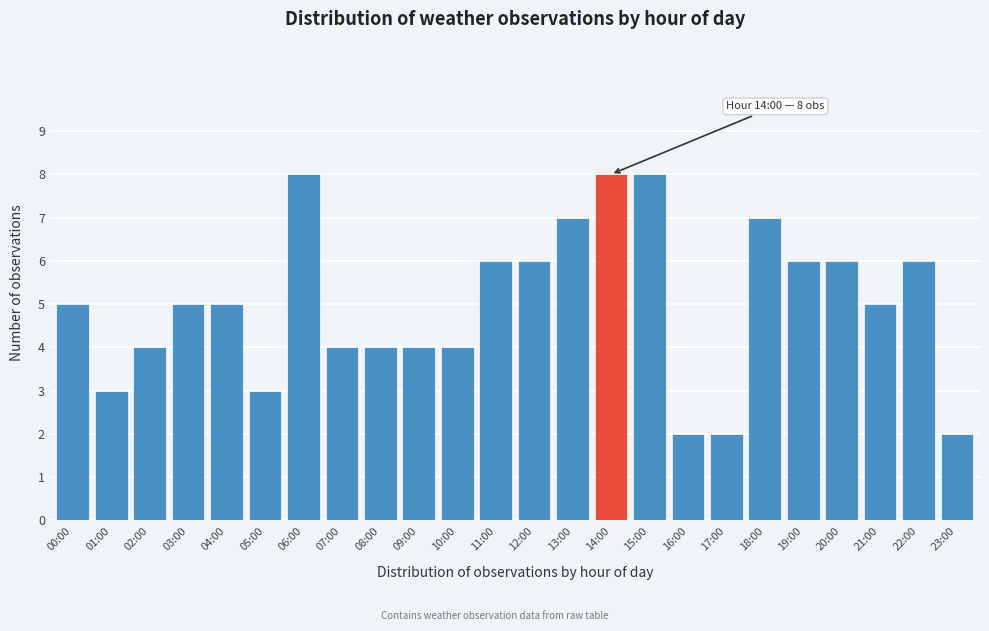

Reading right to left, transcribe all the data shown in this chart.

2	6	5	6	6	7	2	2	8	8	7	6	6	4	4	4	4	8	3	5	5	4	3	5